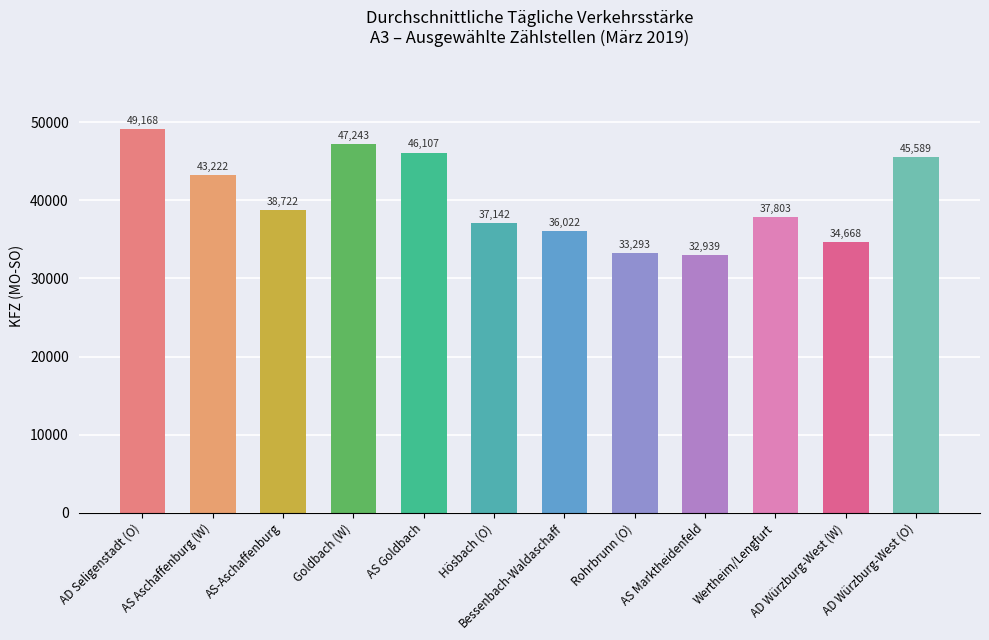

Where is the data nearest to the value 41053?

AS Aschaffenburg (W)